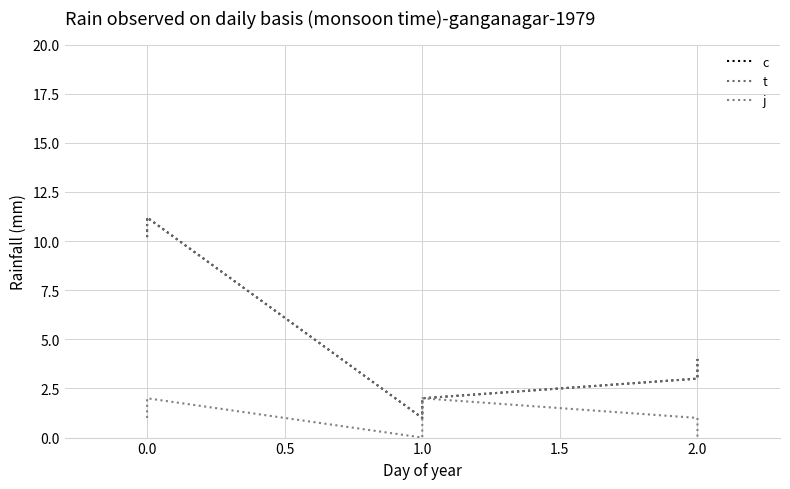

Rank the series at 2.0 from highest to lowest value.

c, t, j